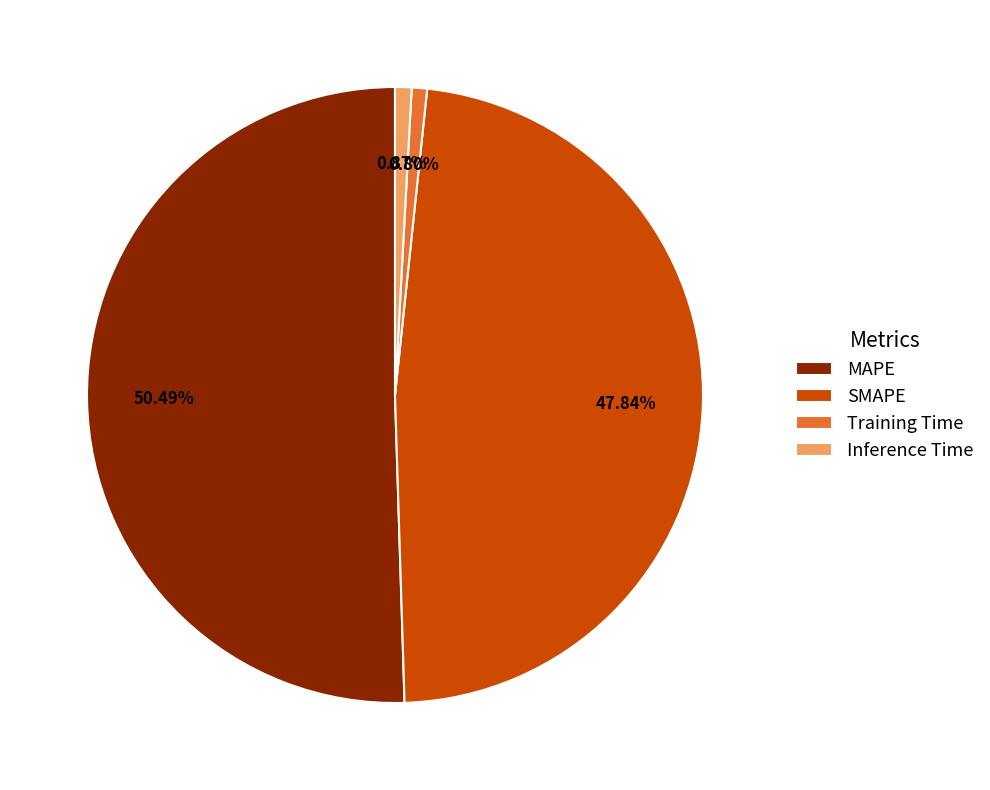

Which has a higher value, MAPE or SMAPE?

MAPE